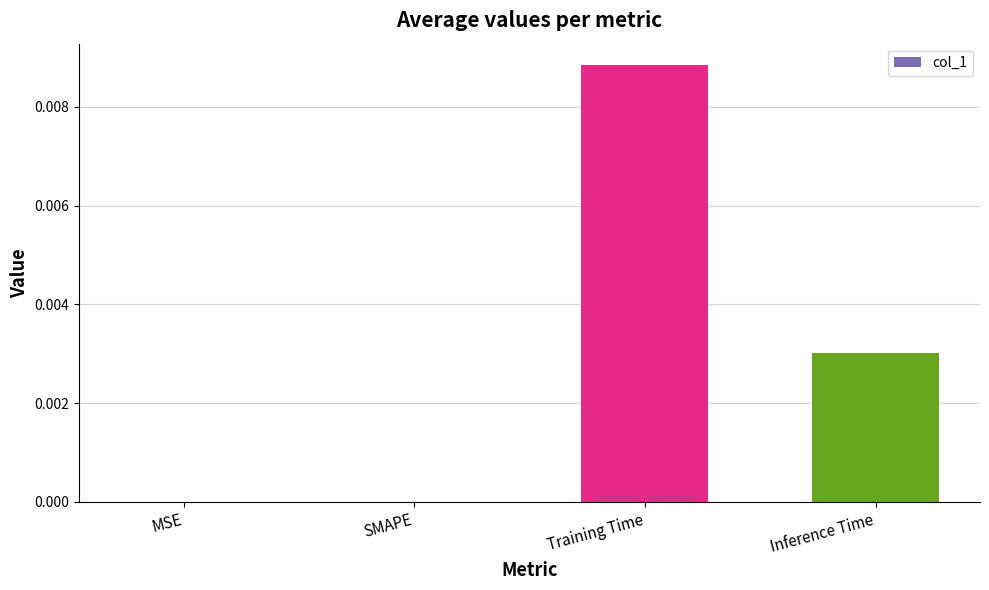

True or false: the data shows 0.0 at Training Time.

True